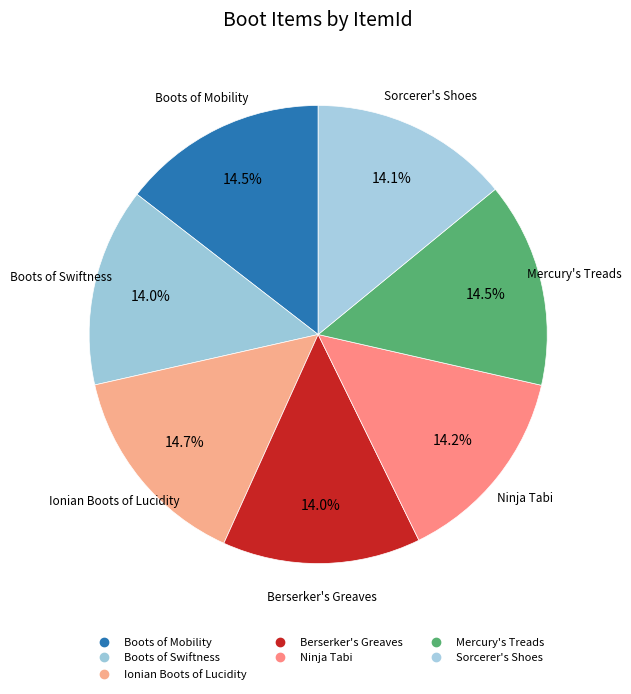

How many slices are in this pie chart?

7